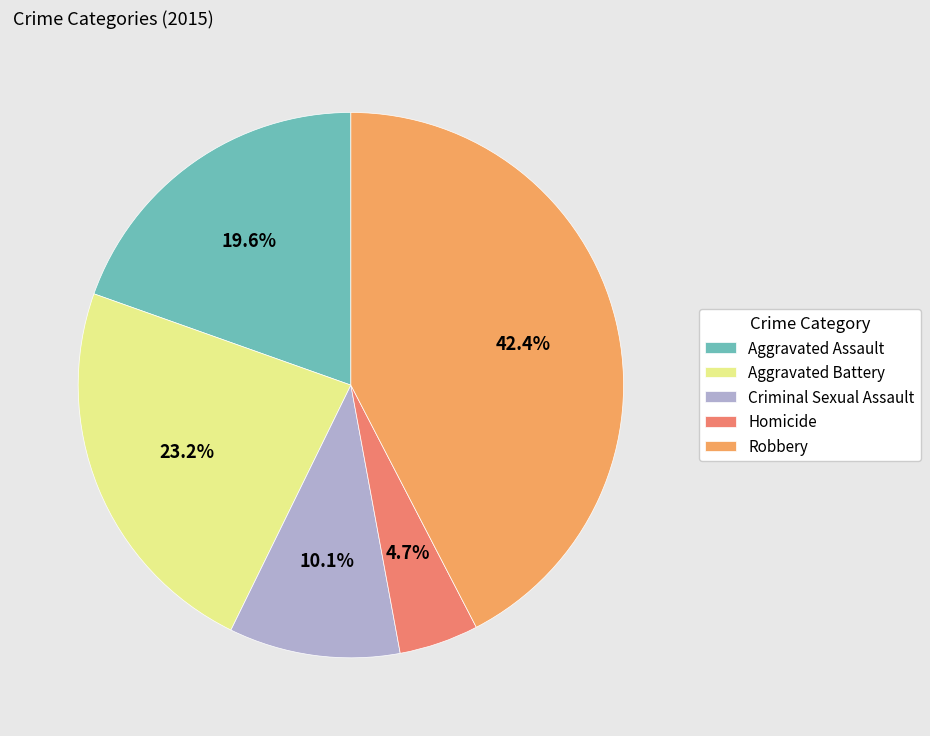

What is the total percentage of Robbery and Homicide?

47.1%